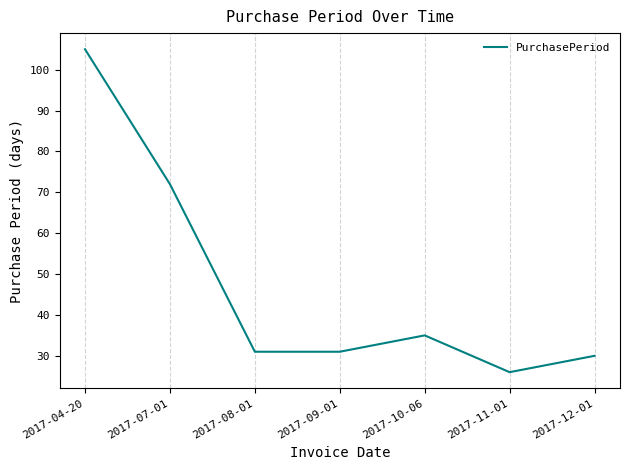

True or false: there are more than 0 points higher than both neighbors.

True